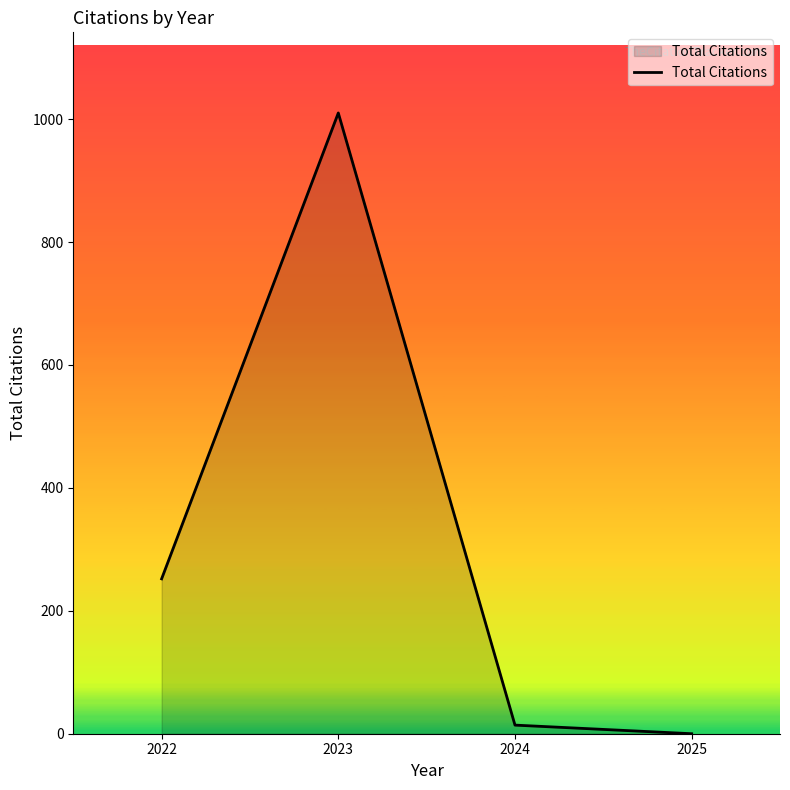

Which category has the lowest value across all series?

2025